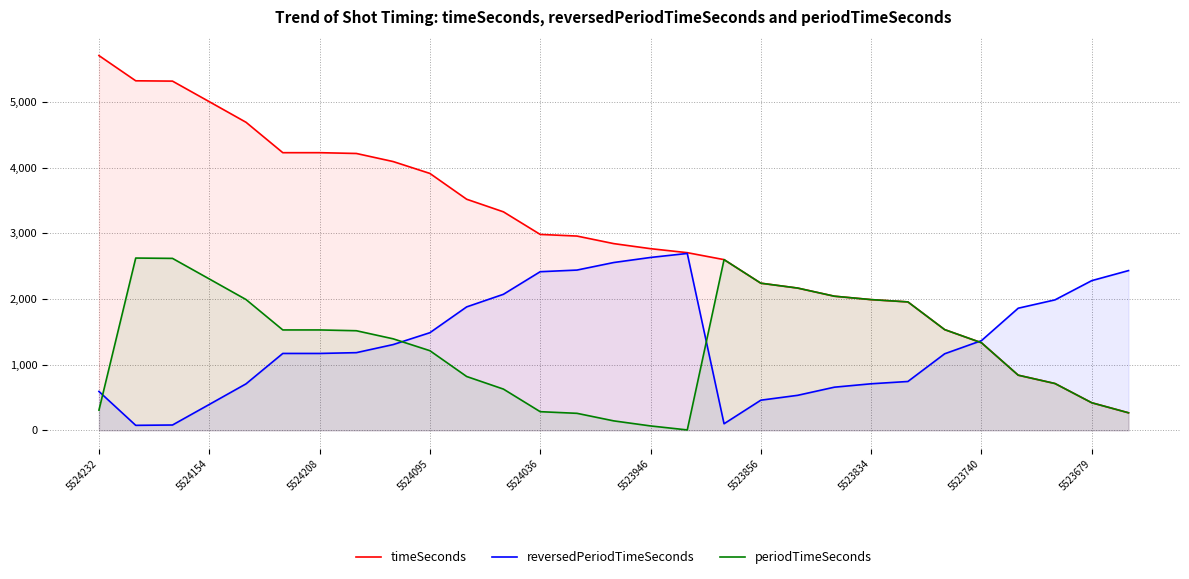

At which category does the chart reach its peak across all series?

5524232